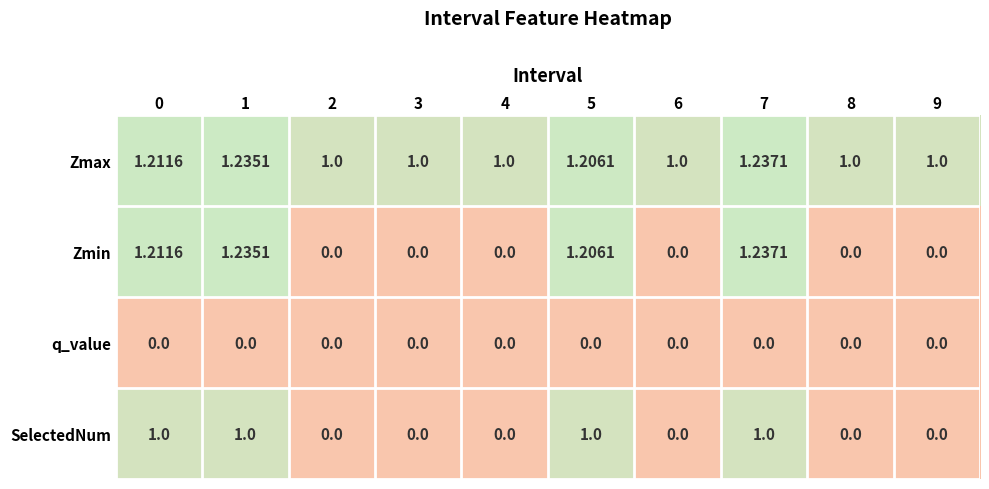

Which series has the largest total across all categories?

Zmax